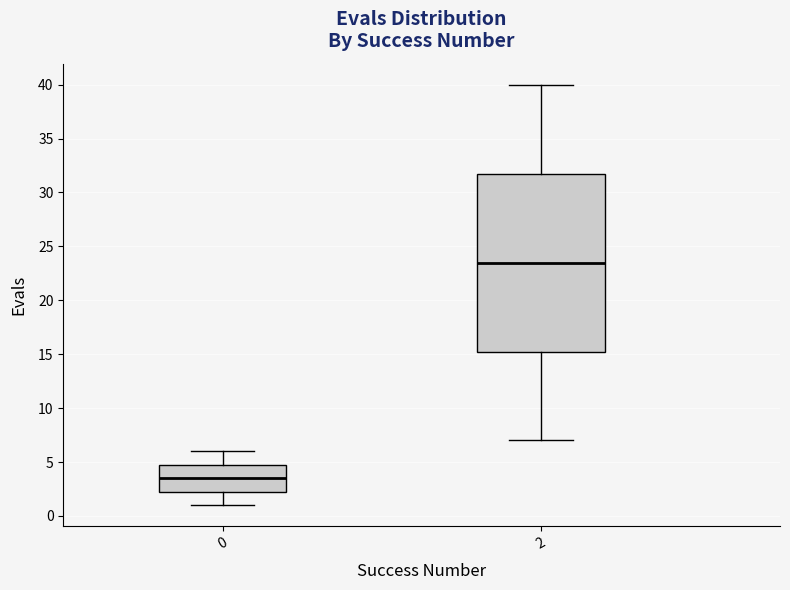

Comparing the boxes themselves (not the whiskers), which one is the tallest?

2